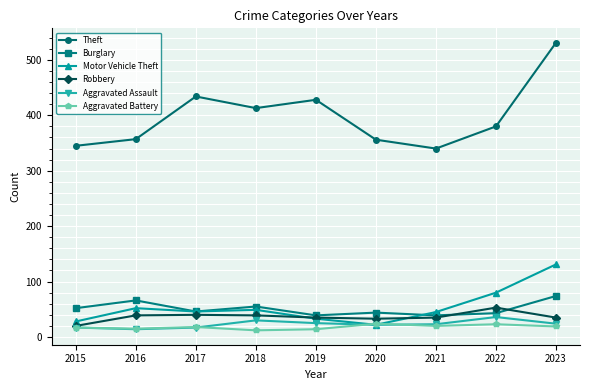

What are all the series names shown in the legend?

Theft, Burglary, Motor Vehicle Theft, Robbery, Aggravated Assault, Aggravated Battery